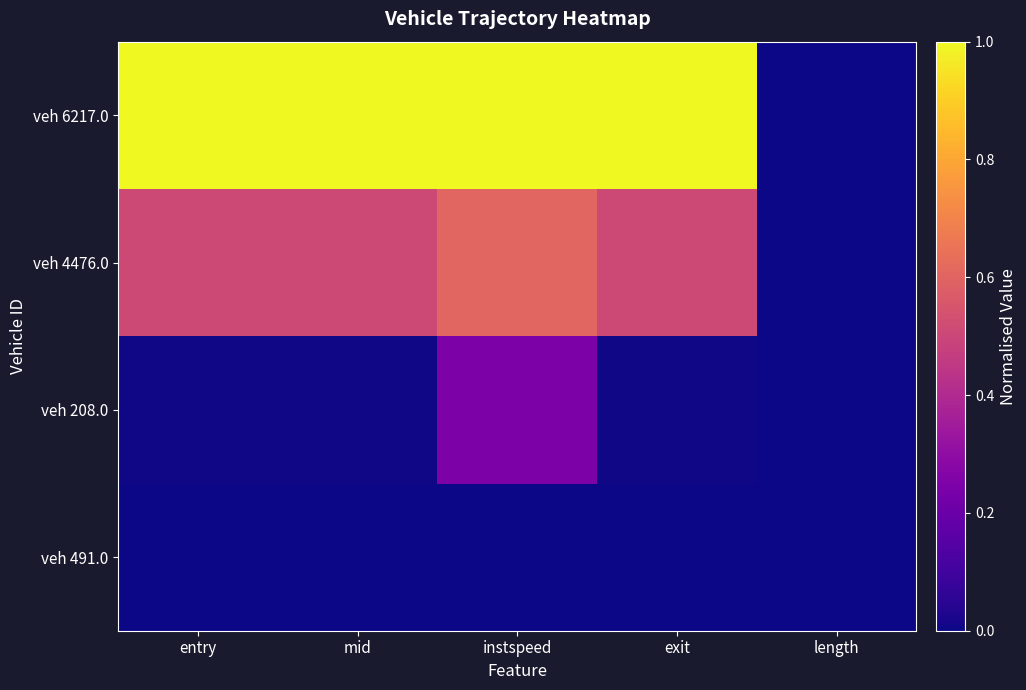

What is the total value across all series at exit?

1.5